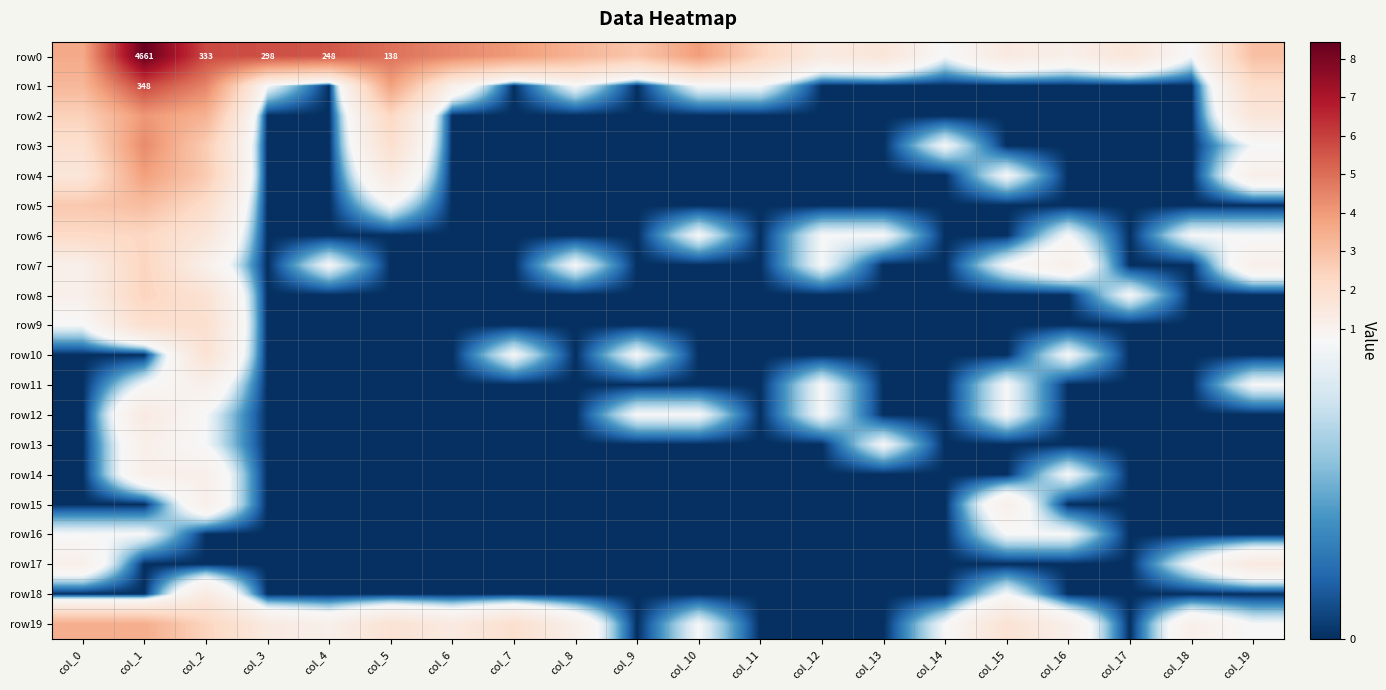

The row11 series shows -0.4 at col_6. True or false?

False